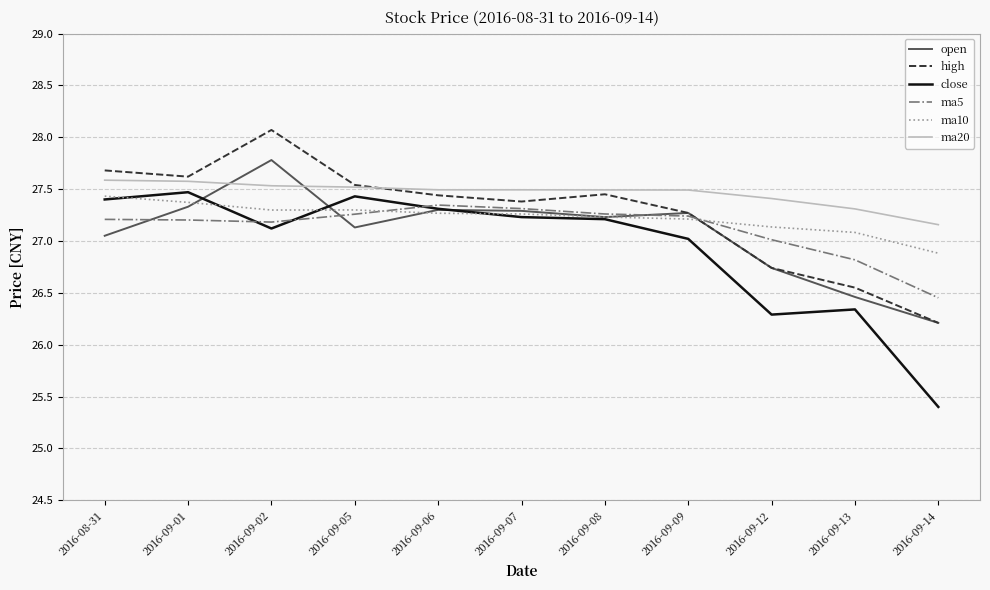

What is the maximum value shown in the chart?

28.1